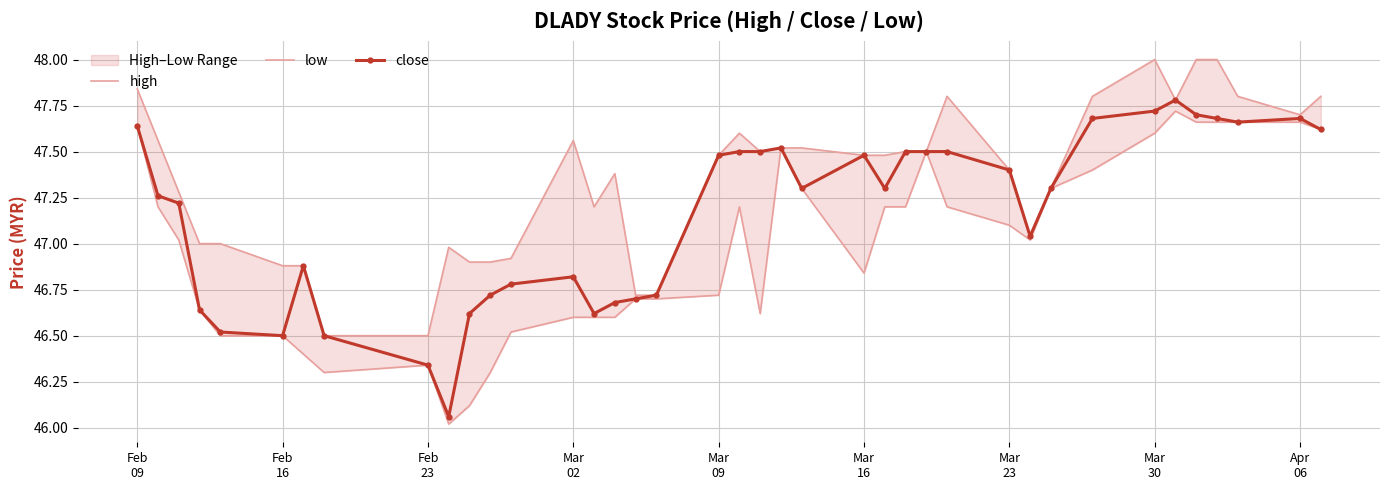

What is the minimum value shown in the chart?

46.0